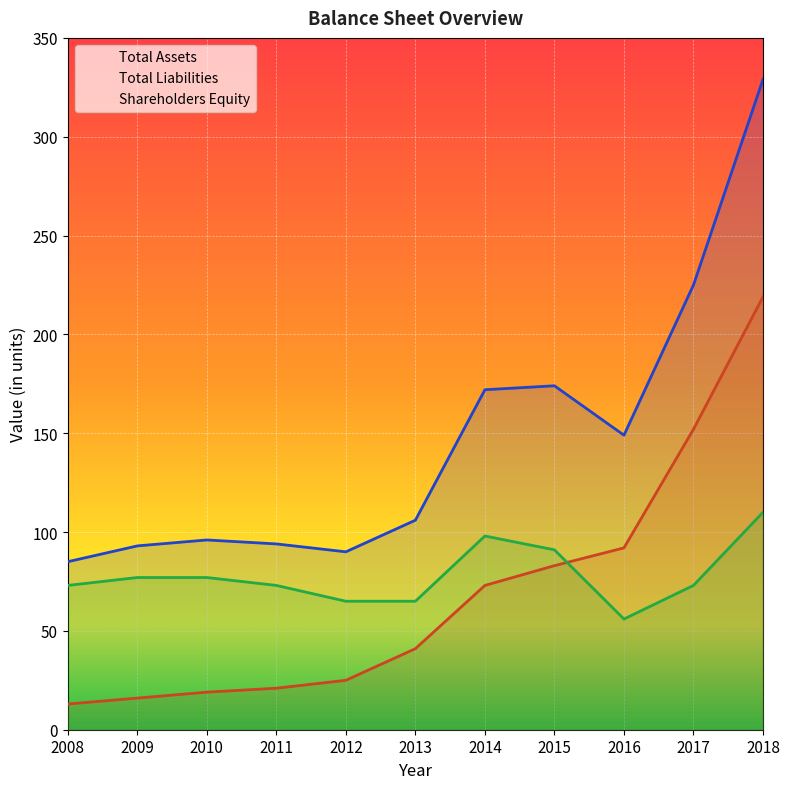

How many lines are shown in the chart?

3